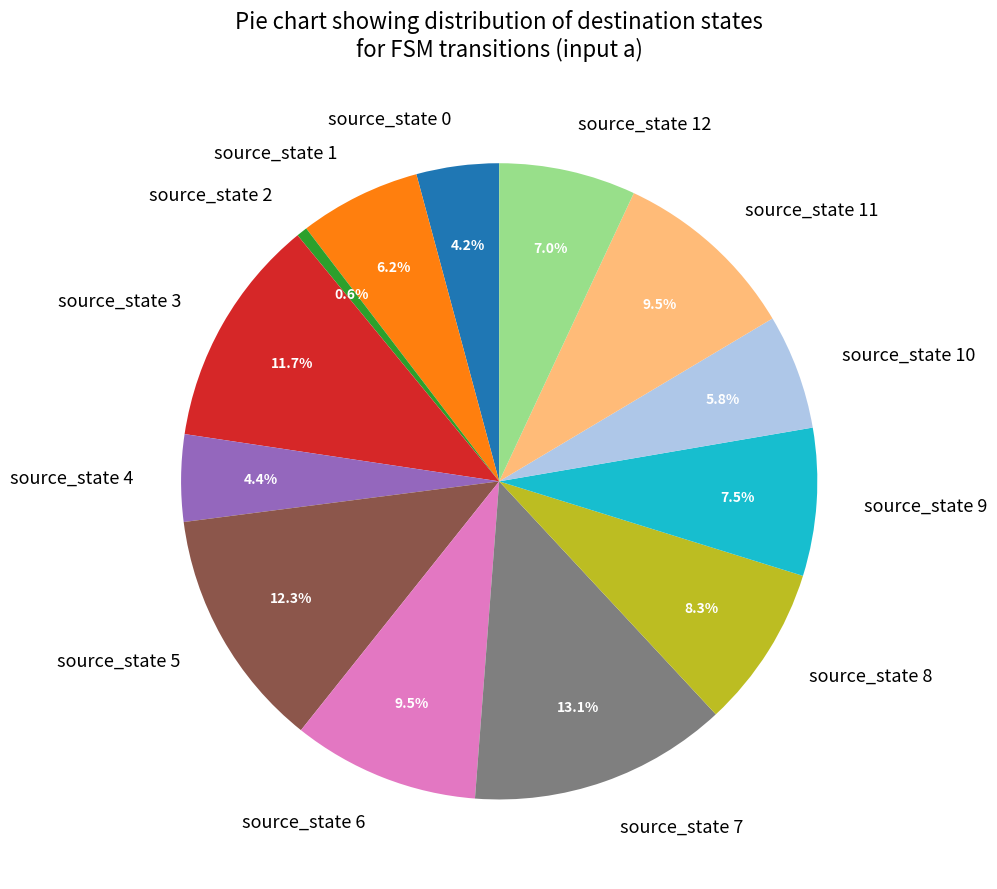

How many segments does this pie chart have?

13